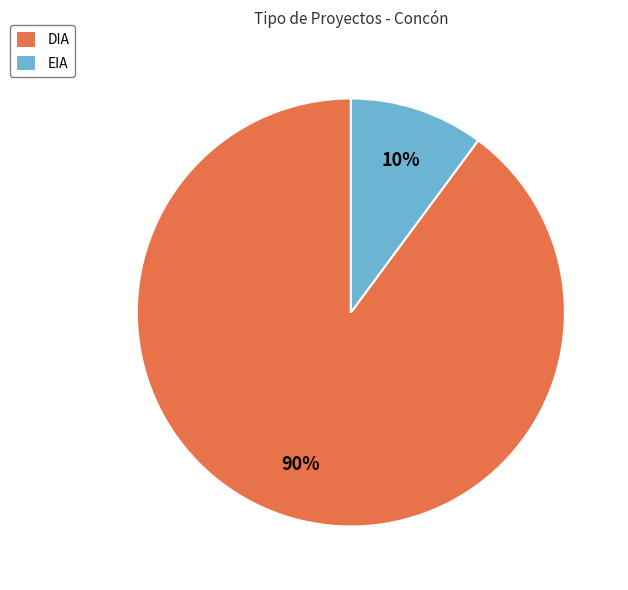

True or false: EIA accounts for 1% of the total.

False